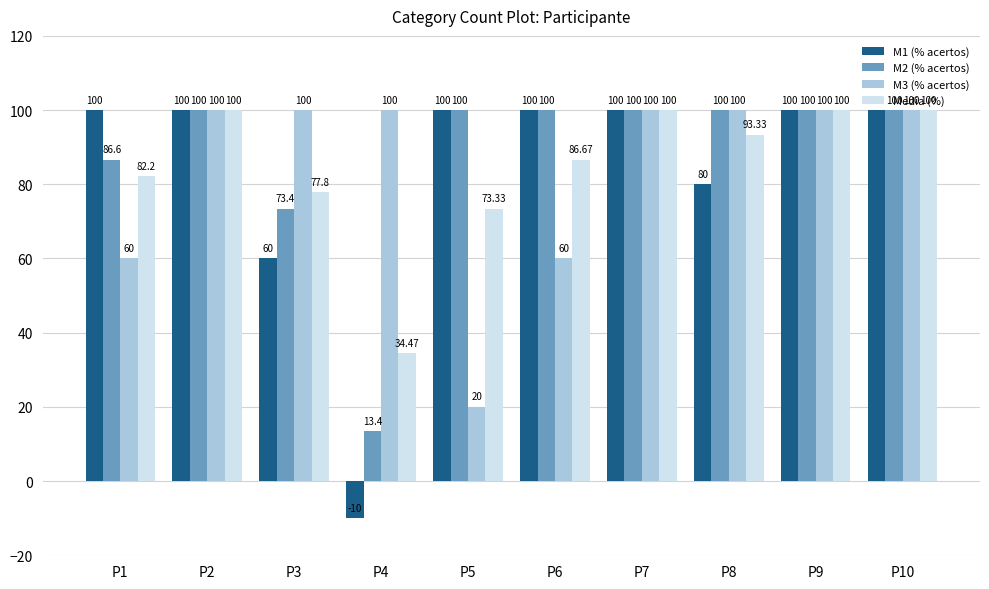

How many data points in M1 (% acertos) are less than 100?

3